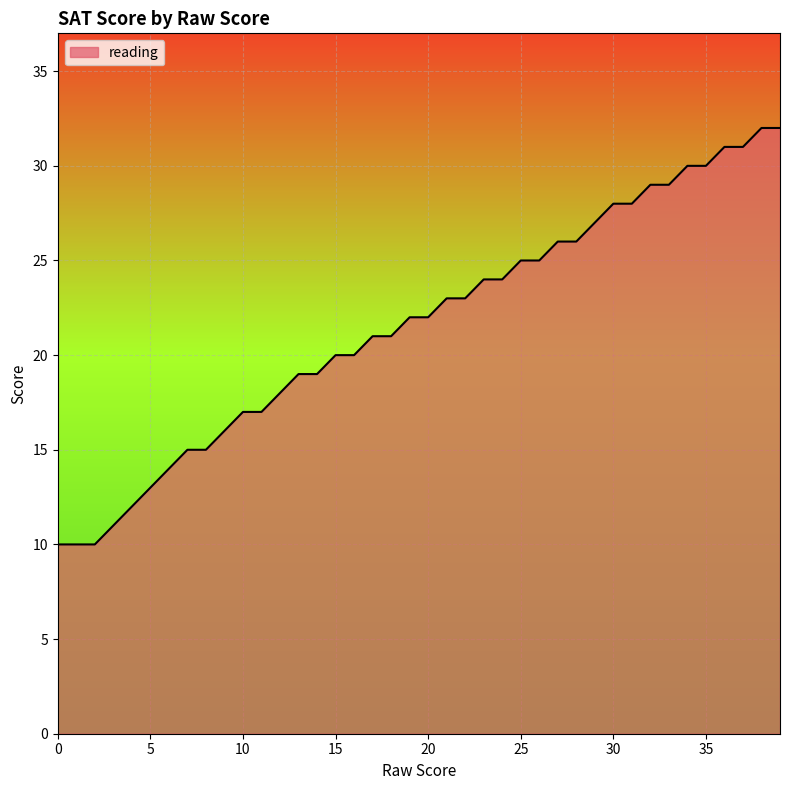

What is the smallest value displayed?

10